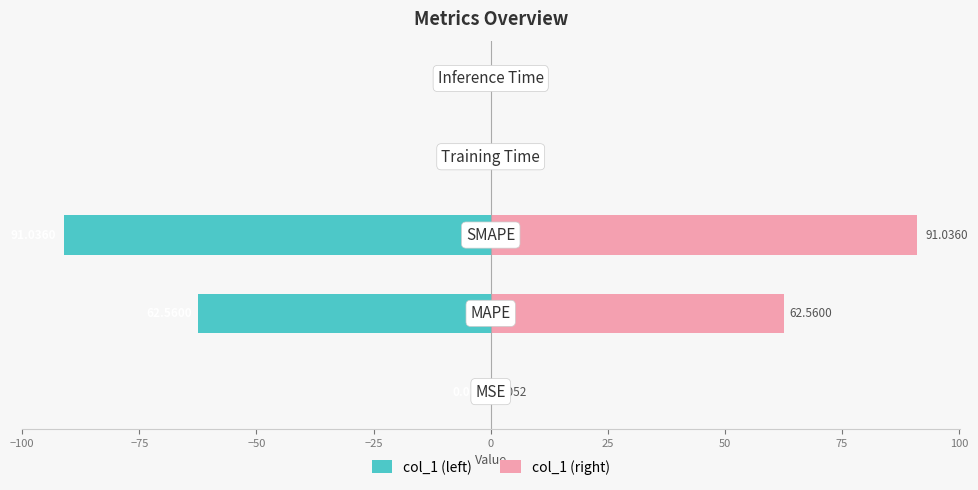

How many groups of bars are there?

5